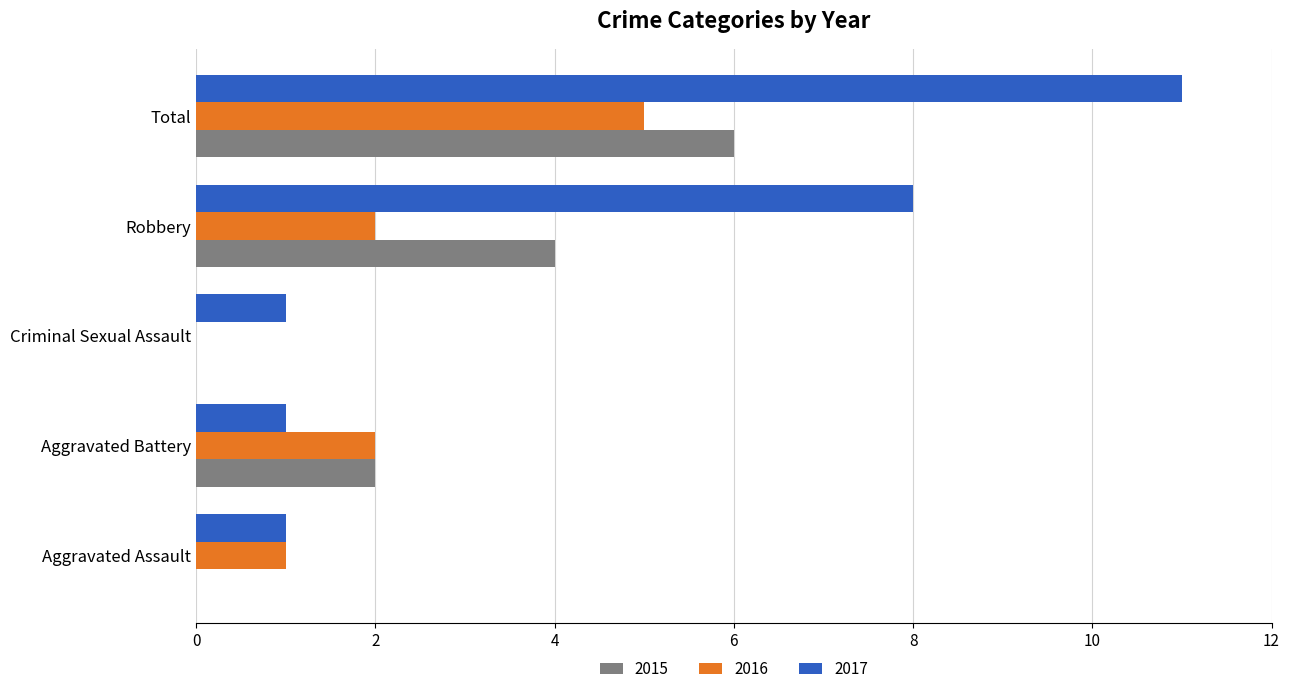

What are all the series names shown in the legend?

2015, 2016, 2017